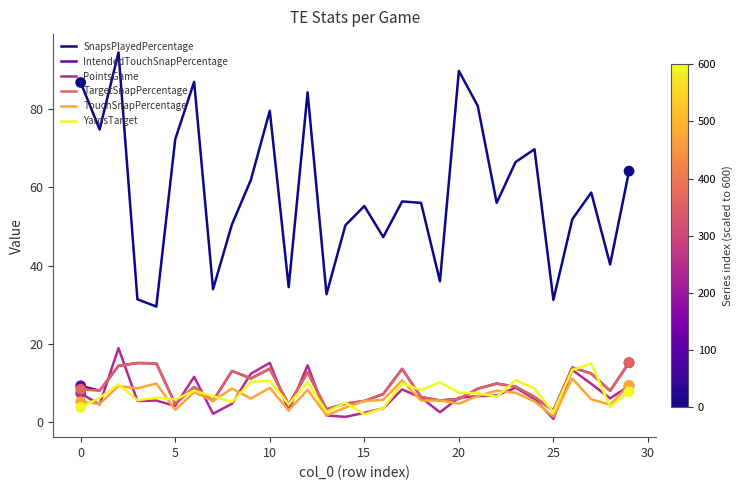

Which series has the largest range (max minus min)?

SnapsPlayedPercentage